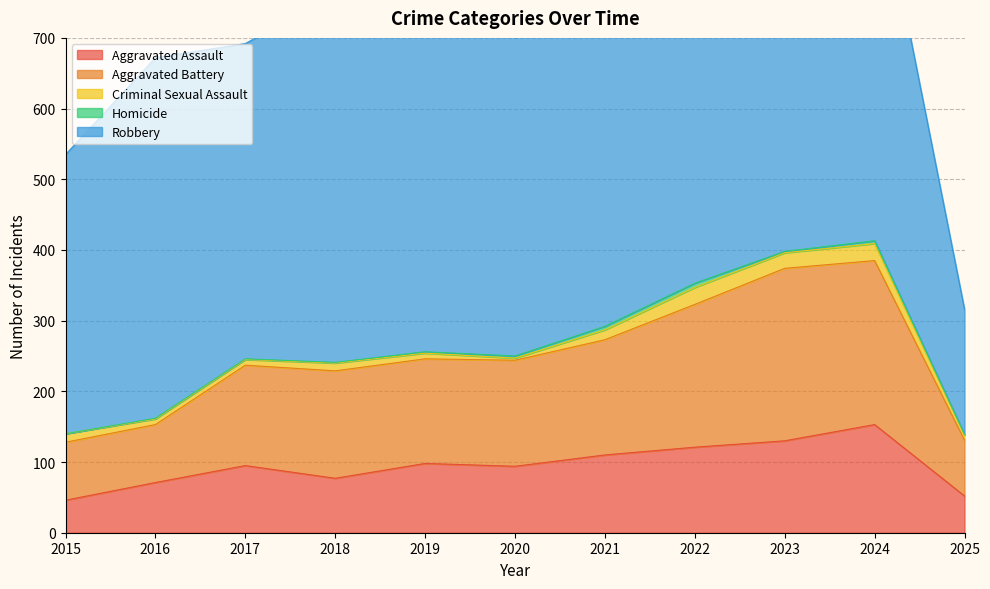

Reading left to right, extract all data points from this chart.

Aggravated Assault: 46	71	95	77	98	94	110	121	130	153	52
Aggravated Battery: 82	82	142	152	148	150	163	202	244	232	79
Criminal Sexual Assault: 12	8	8	11	8	3	14	24	22	24	7
Homicide: 0	1	1	1	2	3	5	6	2	4	1
Robbery: 395	510	446	520	591	450	484	521	440	543	177